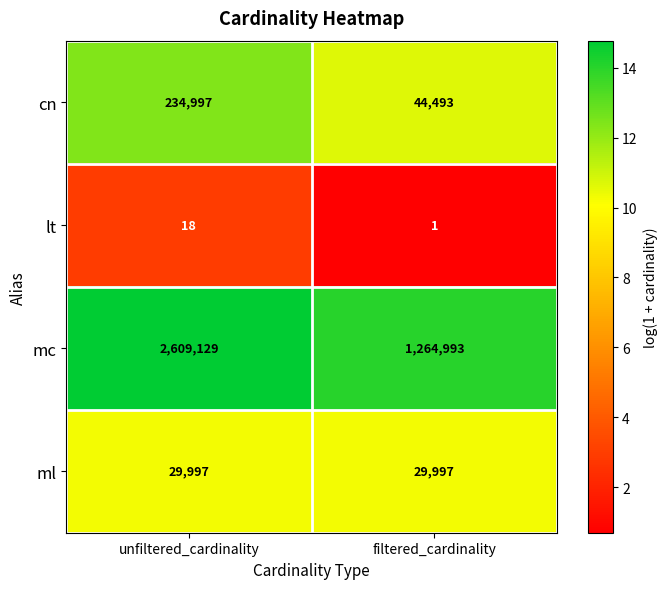

The value of lt at filtered_cardinality is 2. True or false?

False